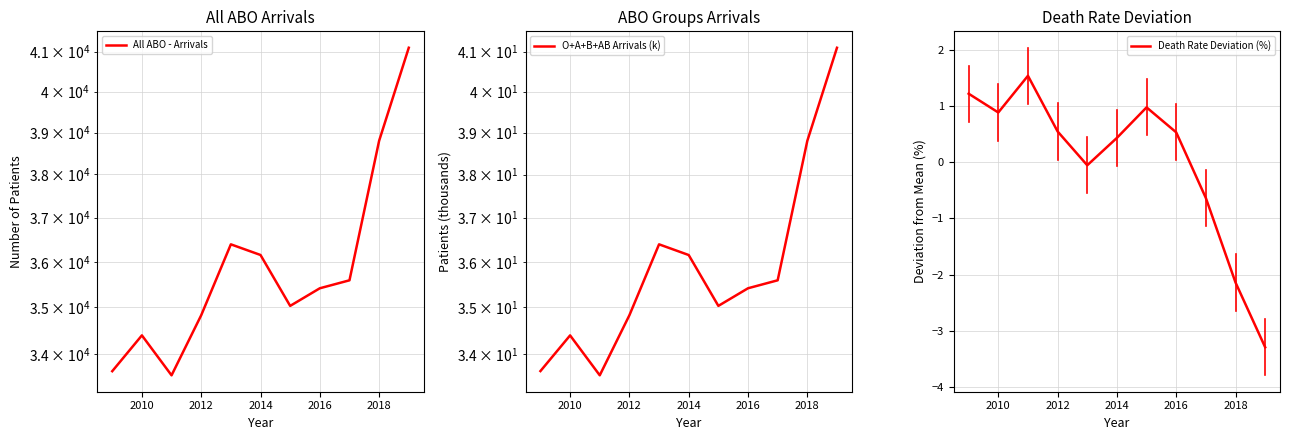

True or false: Death Rate Deviation (%) and All ABO - Arrivals intersect in this chart.

False